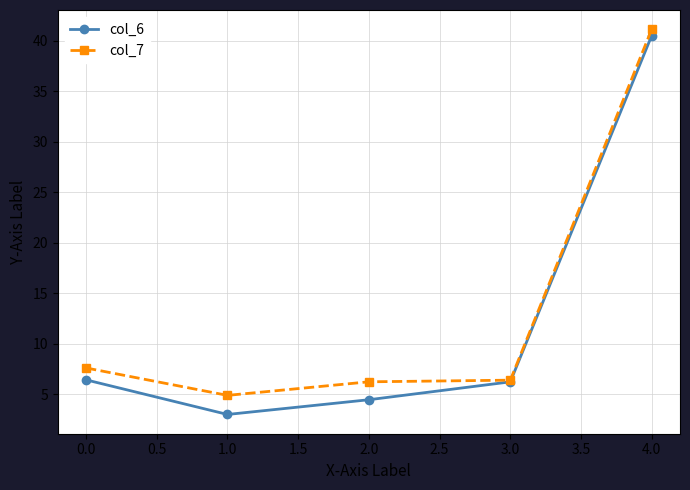

What is the label of the 1st point from the right?

4.0